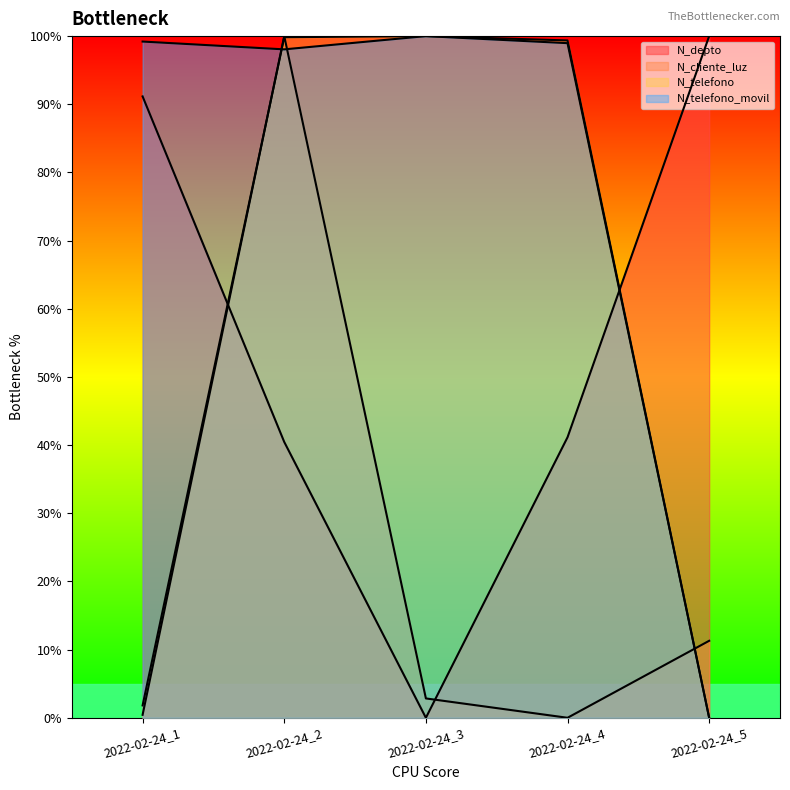

Where does the N_telefono series first go above 99?

2022-02-24_2